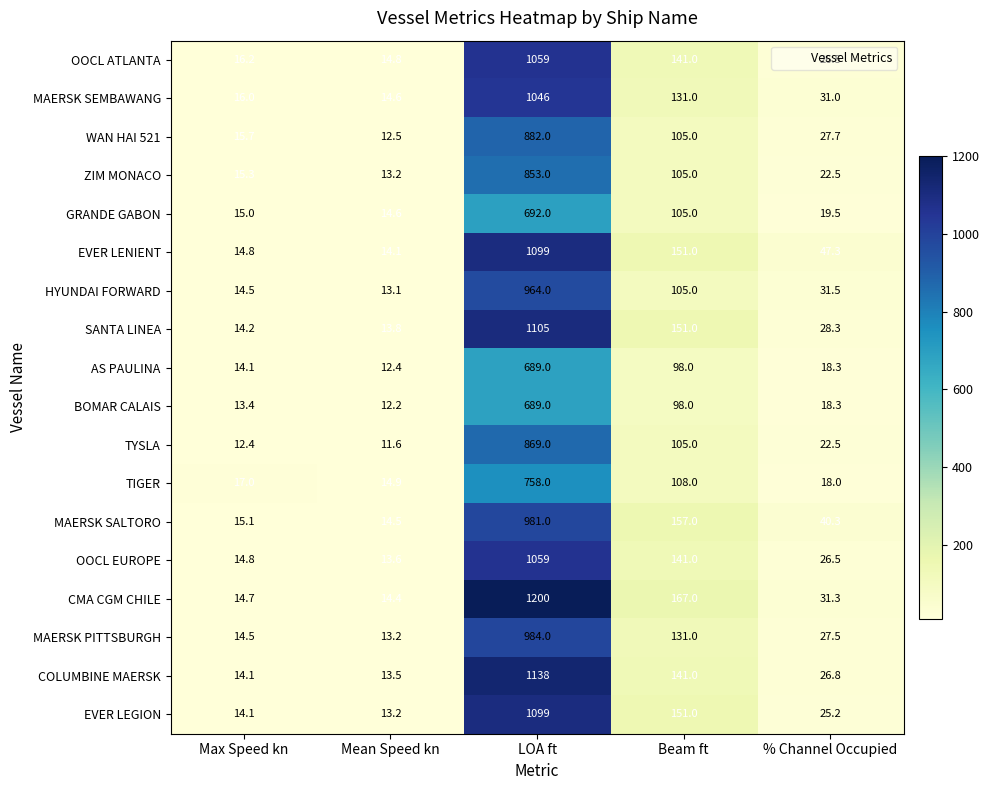

What is the sum of the MAERSK PITTSBURGH values at Max Speed kn and Mean Speed kn?

27.7